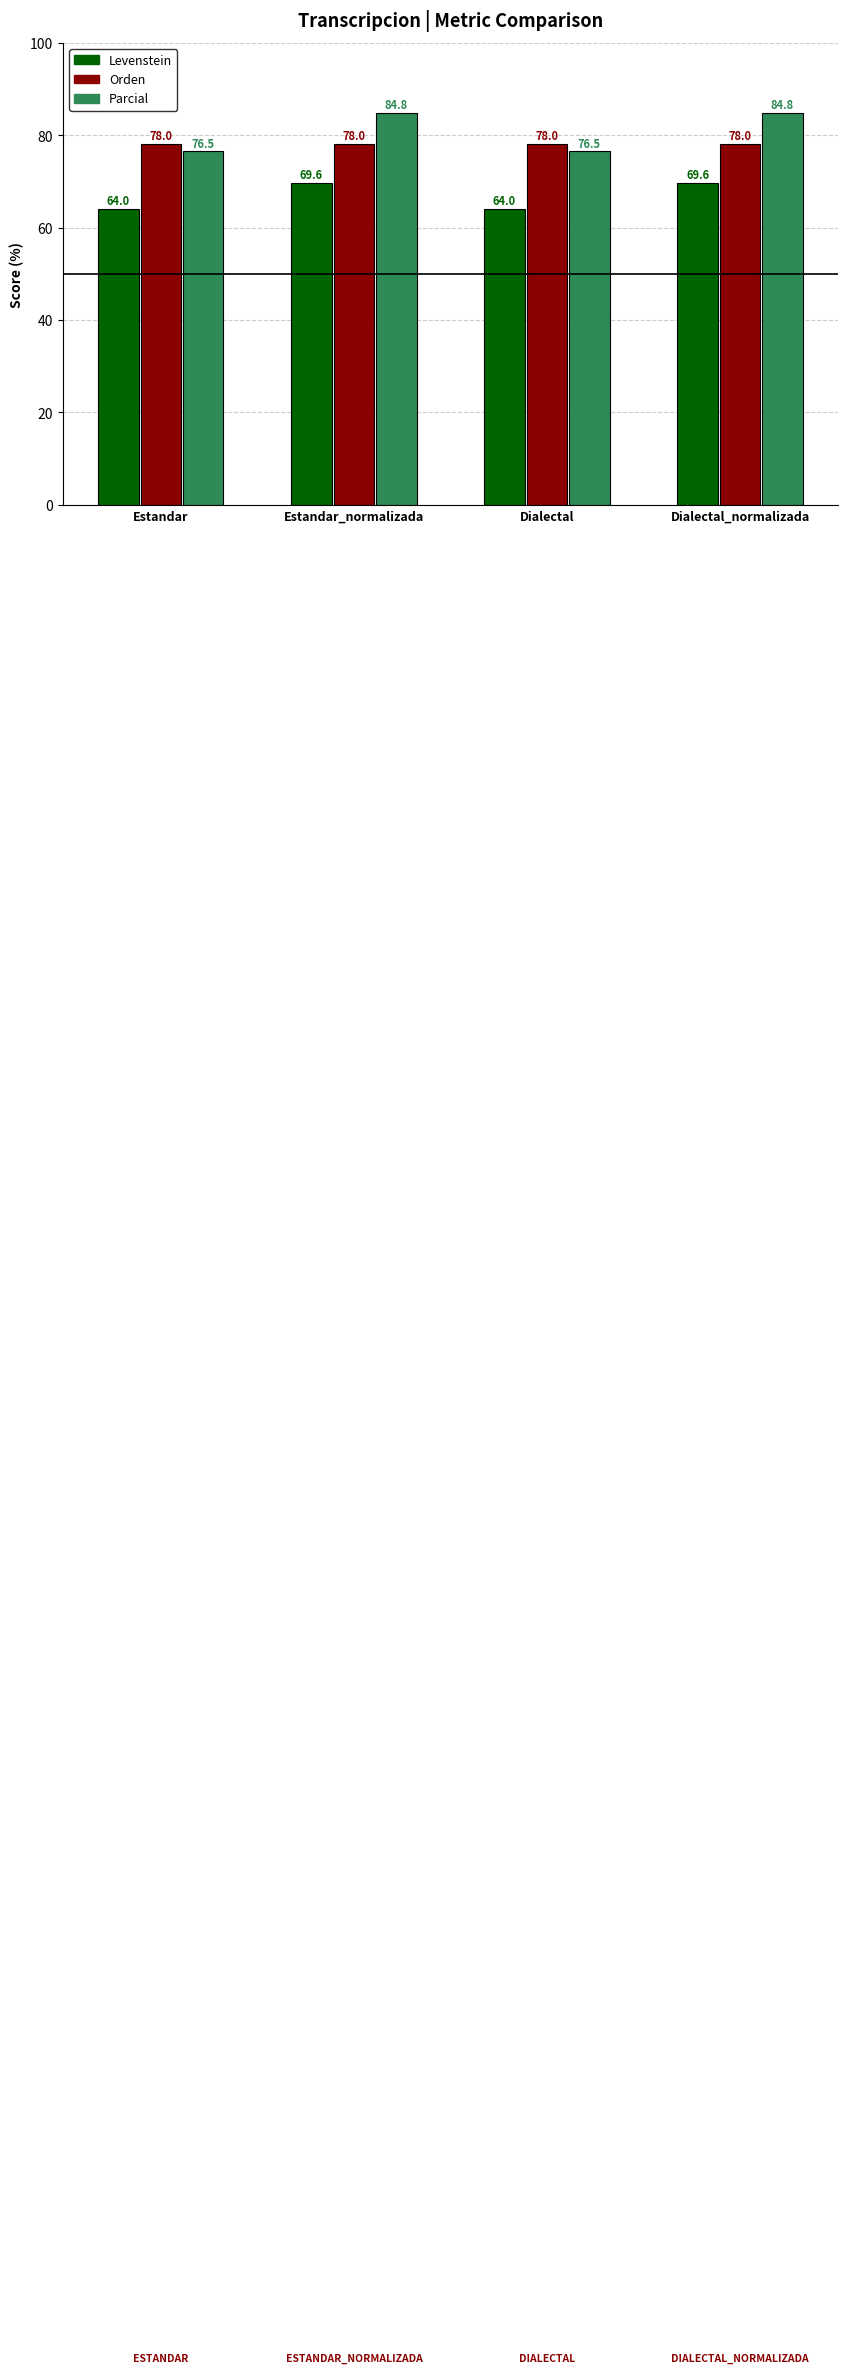

What is the sum of the Parcial values at Estandar and Dialectal?

152.9